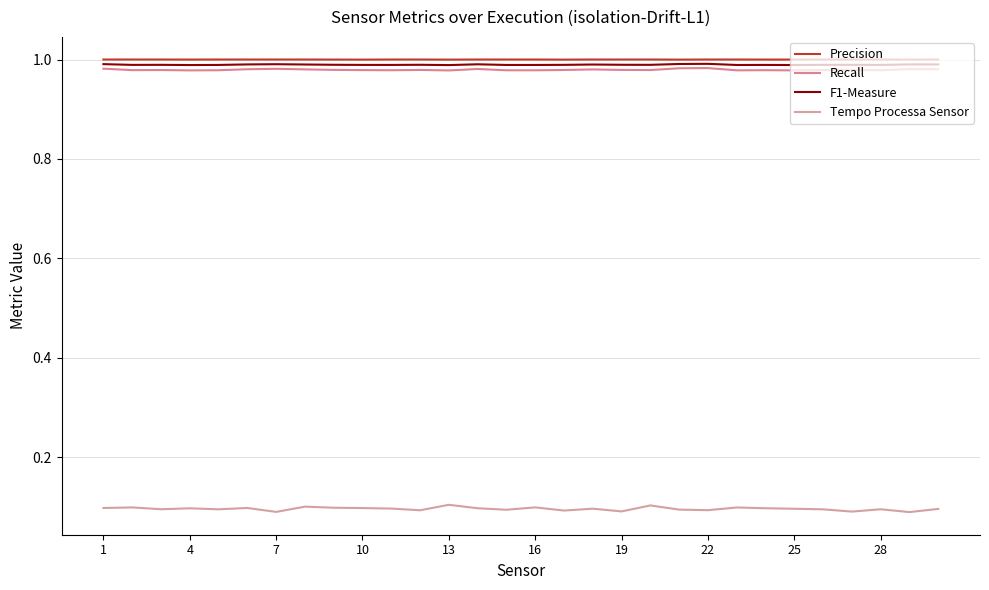

How many lines are shown in the chart?

4